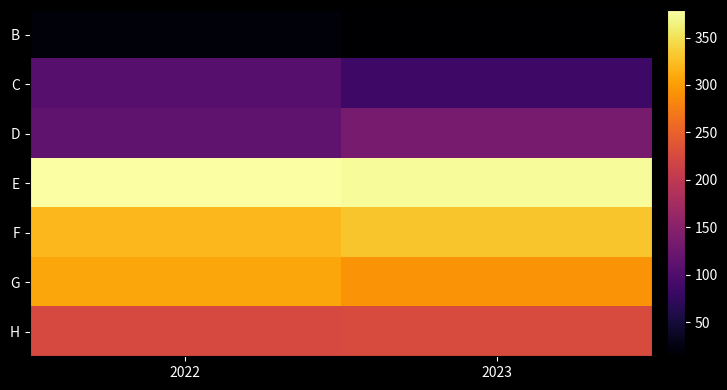

Count the number of categories in the chart.

2